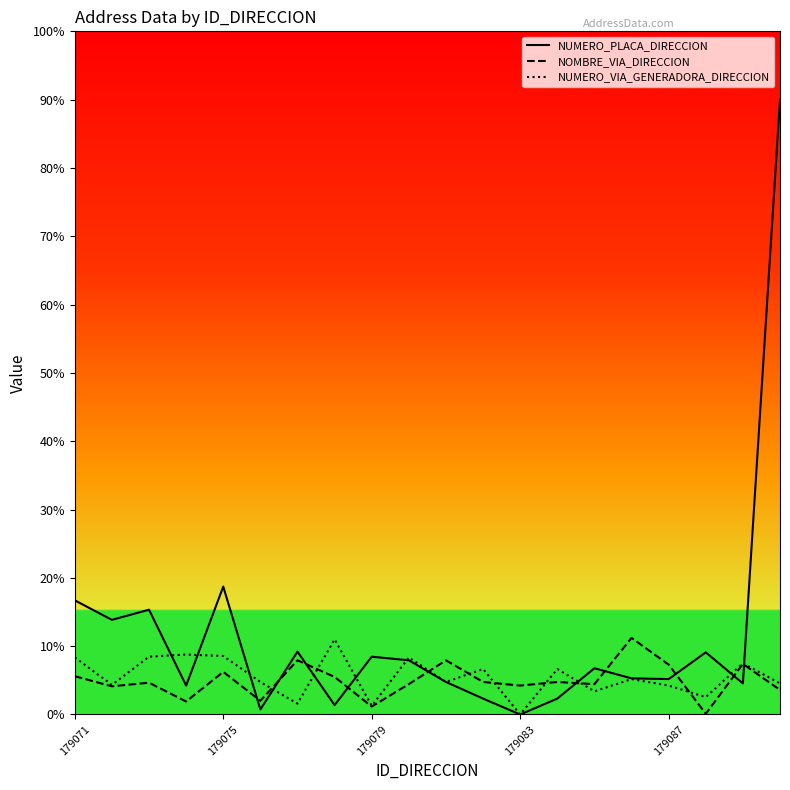

How many intersections are there between NUMERO_PLACA_DIRECCION and NOMBRE_VIA_DIRECCION?

10